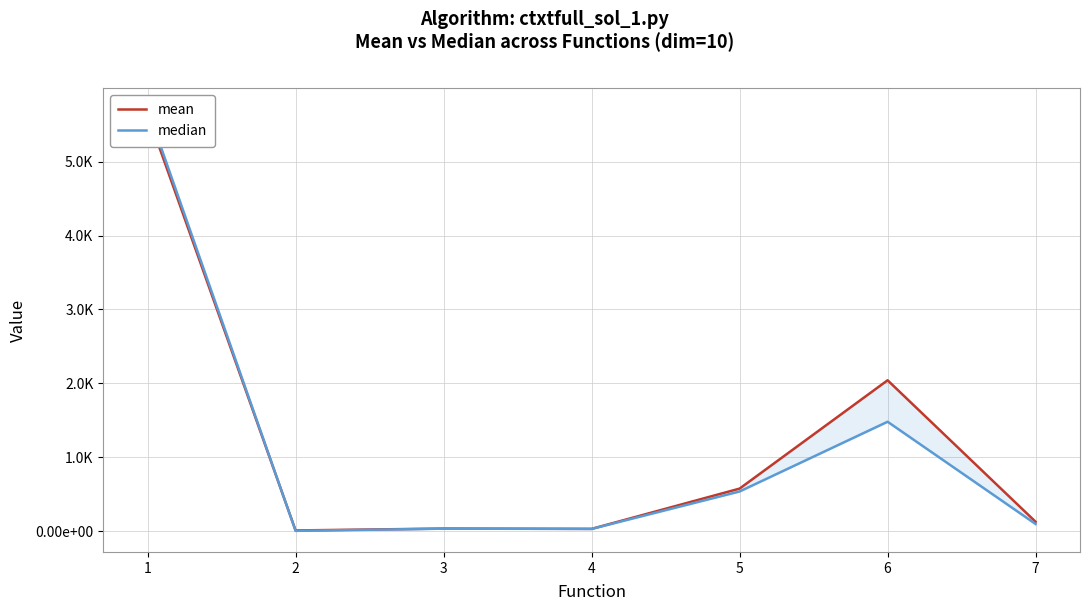

How many lines are shown in the chart?

2